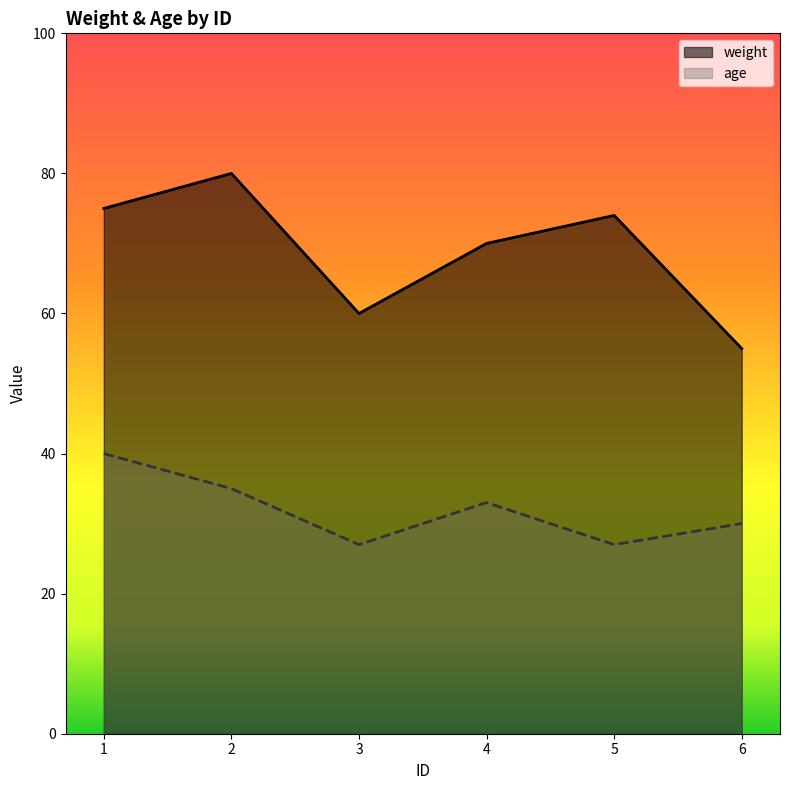

What are all the series names shown in the legend?

weight, age